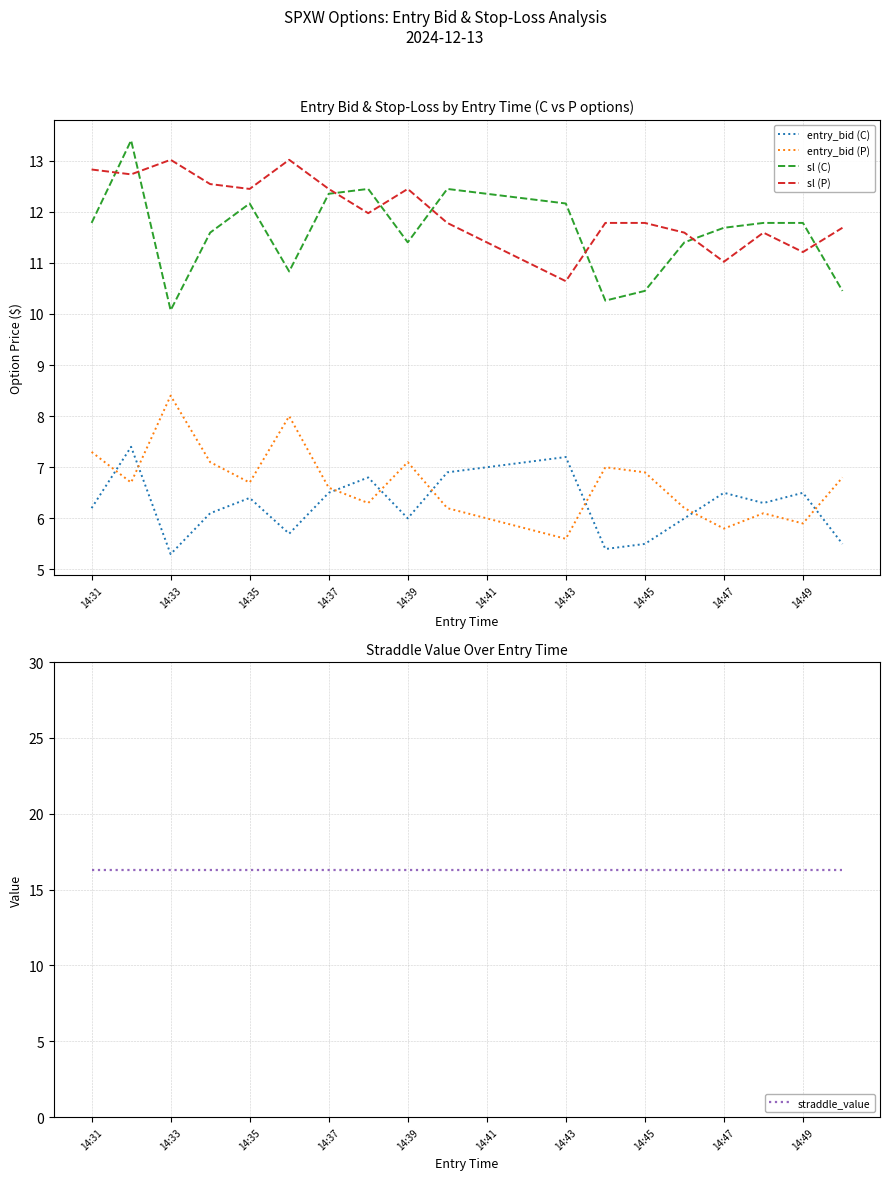

What are all the series names shown in the legend?

entry_bid (C), entry_bid (P), sl (C), sl (P), straddle_value